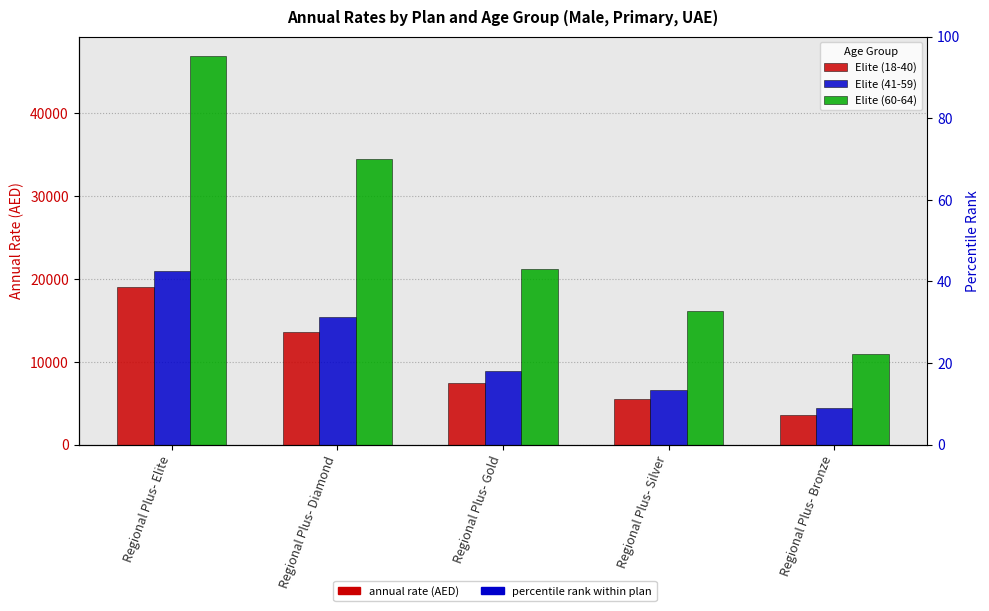

What is the minimum value shown in the chart?

3592